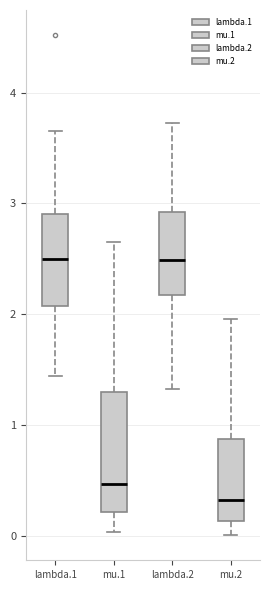

Comparing the boxes themselves (not the whiskers), which one is the tallest?

mu.1